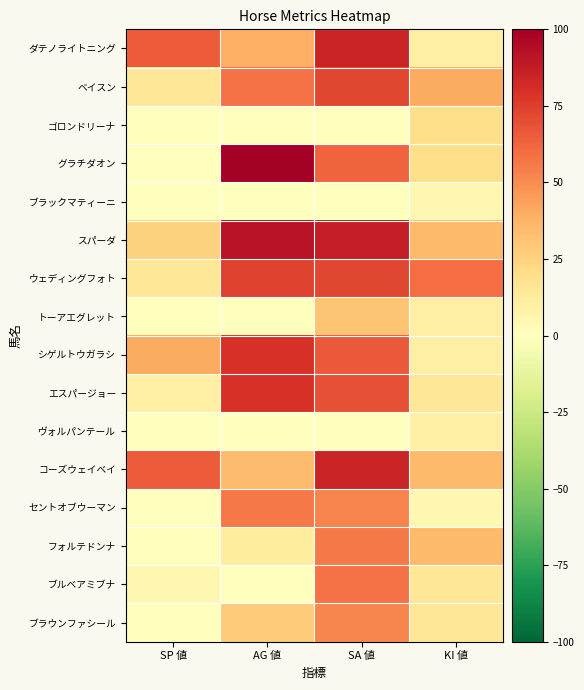

Reading left to right, extract all data points from this chart.

ダテノライトニング: SP 値=65	AG 値=39	SA 値=85	KI 値=10
ベイスン: SP 値=15	AG 値=58	SA 値=72	KI 値=40
ゴロンドリーナ: SP 値=0	AG 値=0	SA 値=0	KI 値=20
グラチダオン: SP 値=0	AG 値=100	SA 値=63	KI 値=20
ブラックマティーニ: SP 値=0	AG 値=0	SA 値=0	KI 値=5
スパーダ: SP 値=25	AG 値=92	SA 値=87	KI 値=35
ウェディングフォト: SP 値=15	AG 値=74	SA 値=72	KI 値=60
トーアエグレット: SP 値=0	AG 値=0	SA 値=31	KI 値=10
シゲルトウガラシ: SP 値=40	AG 値=79	SA 値=66	KI 値=10
エスパージョー: SP 値=10	AG 値=79	SA 値=69	KI 値=15
ヴォルパンテール: SP 値=0	AG 値=0	SA 値=0	KI 値=10
コーズウェイベイ: SP 値=65	AG 値=34	SA 値=85	KI 値=35
セントオブウーマン: SP 値=0	AG 値=56	SA 値=53	KI 値=5
フォルテドンナ: SP 値=0	AG 値=12	SA 値=56	KI 値=35
ブルベアミブナ: SP 値=5	AG 値=0	SA 値=58	KI 値=15
ブラウンファシール: SP 値=0	AG 値=28	SA 値=52	KI 値=15